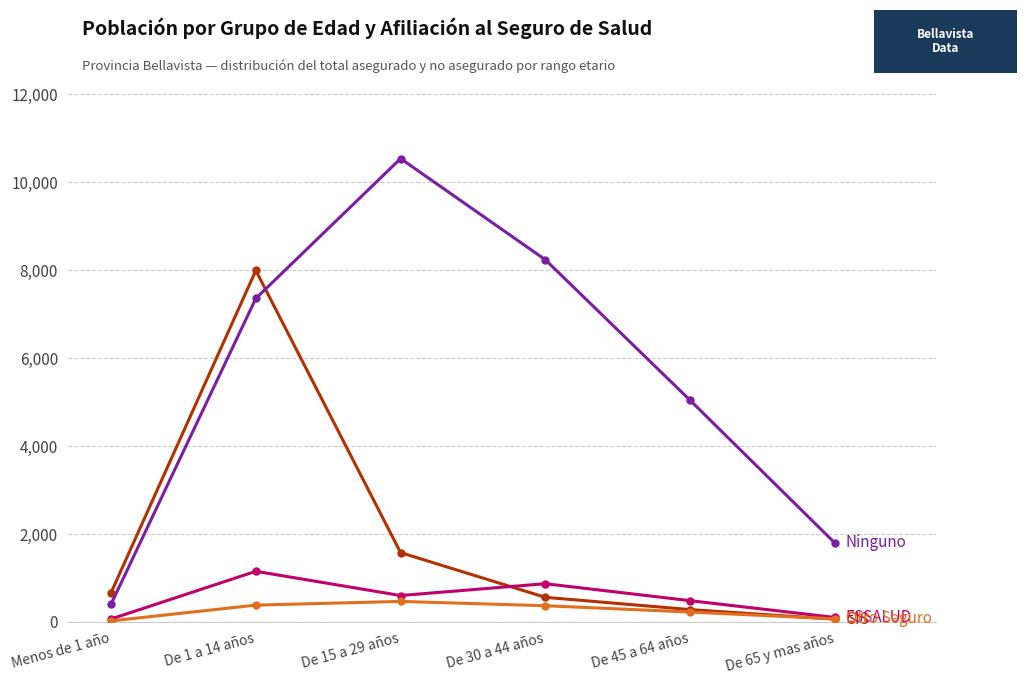

What is the label of the 6th point from the right?

Menos de 1 año